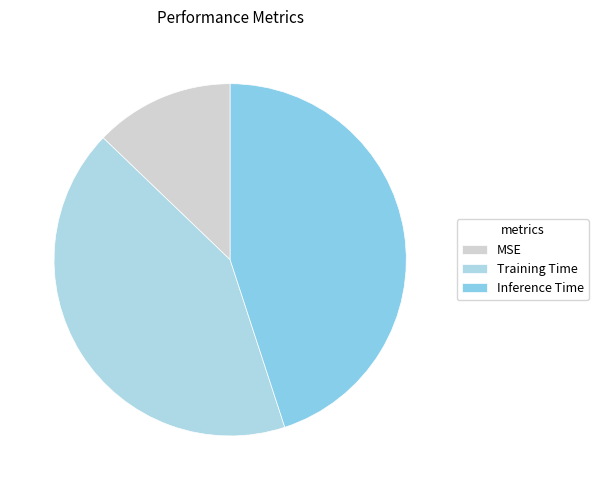

How many slices are in this pie chart?

3